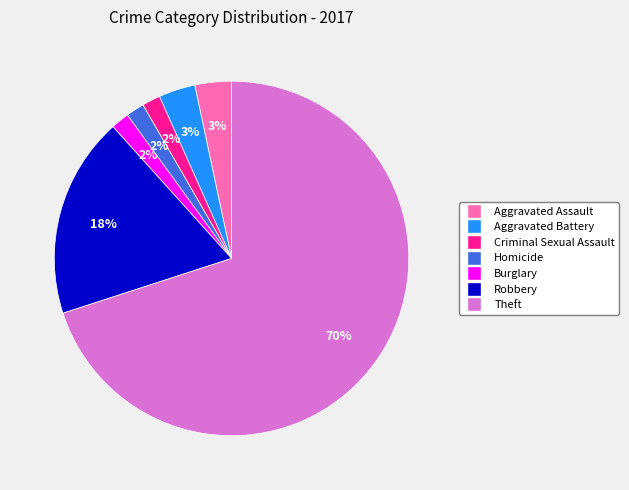

To the nearest percent, what is the average slice percentage?

14%